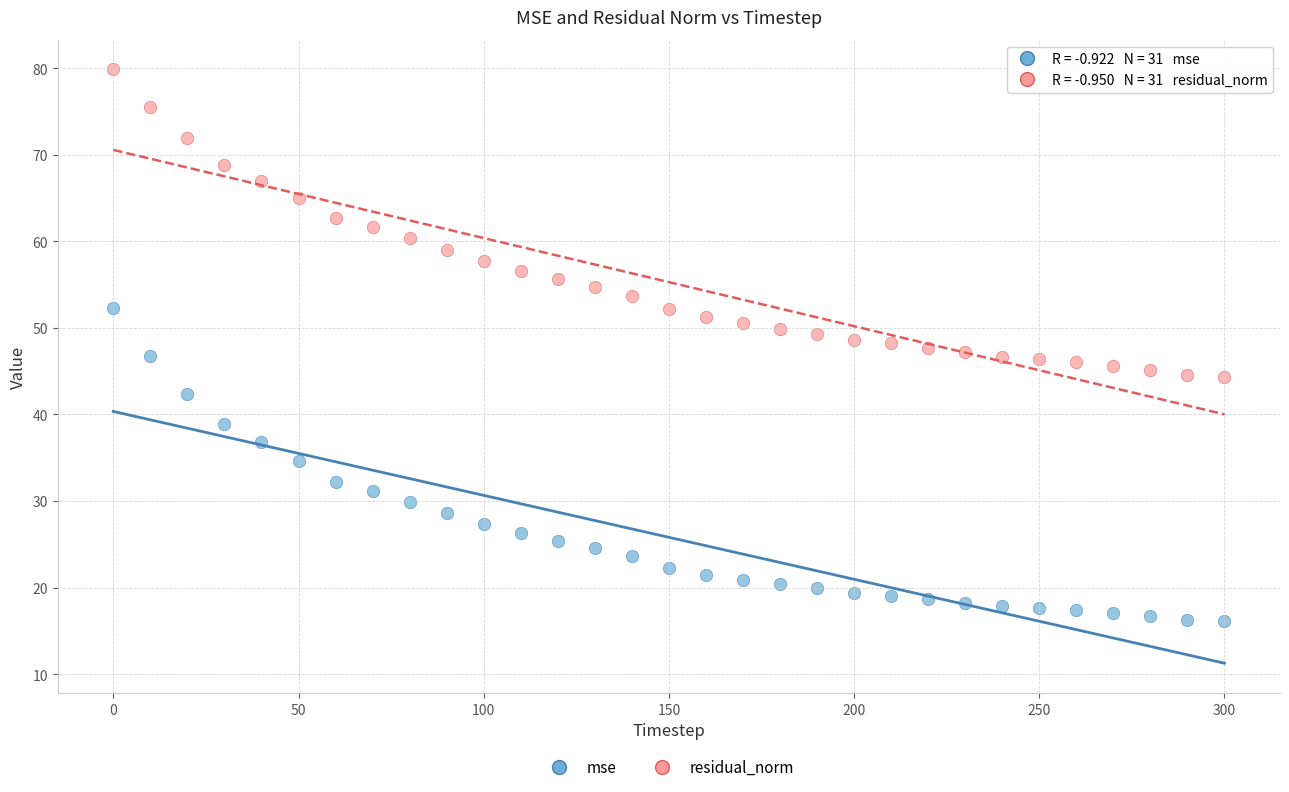

Across all data points, what is the range of X values (max minus min)?

300.0